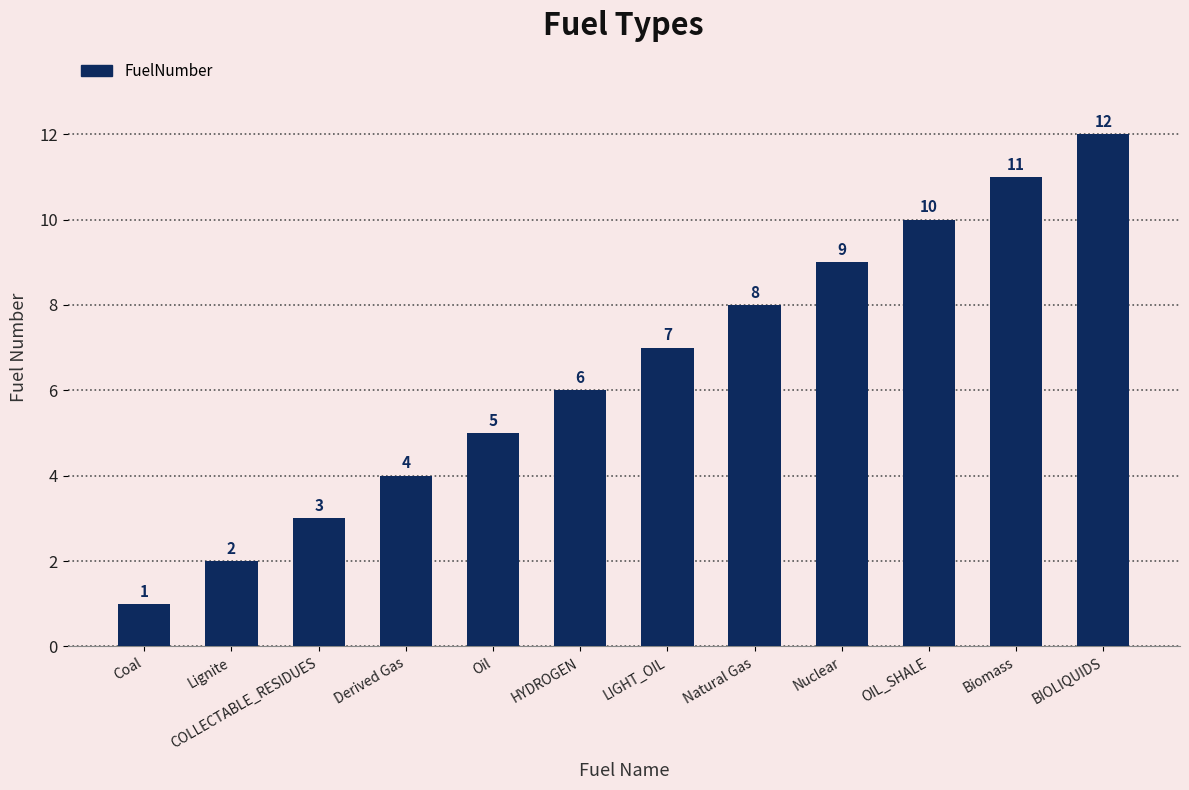

What is the change in value from Coal to OIL_SHALE?

+9